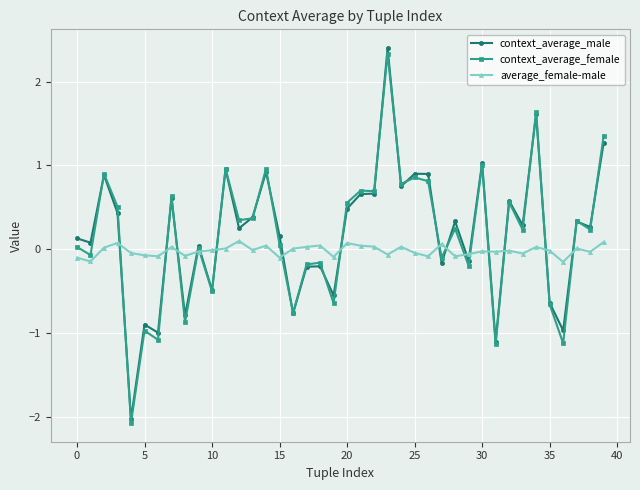

Does the chart have visible grid lines?

Yes